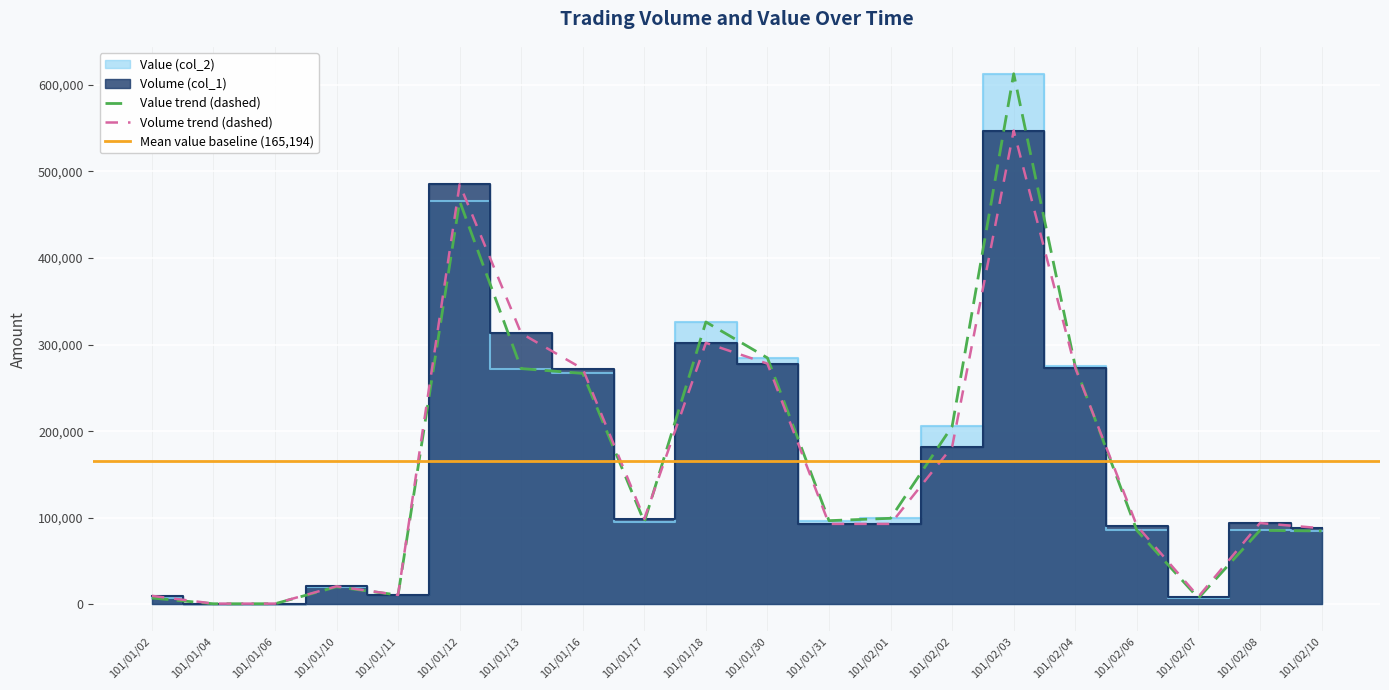

Where is the first local minimum for Value (col_2)?

101/01/04